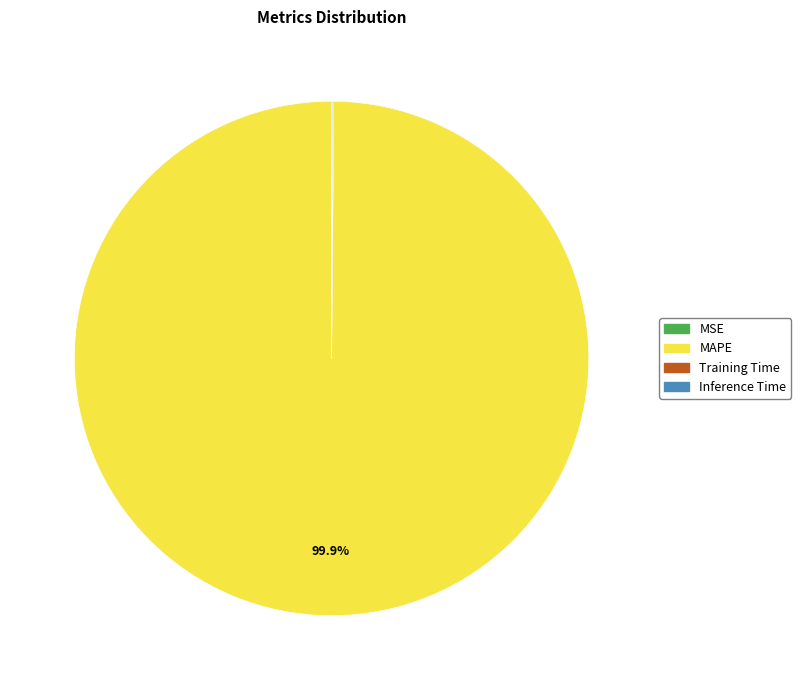

What is the largest slice in the pie chart?

MAPE